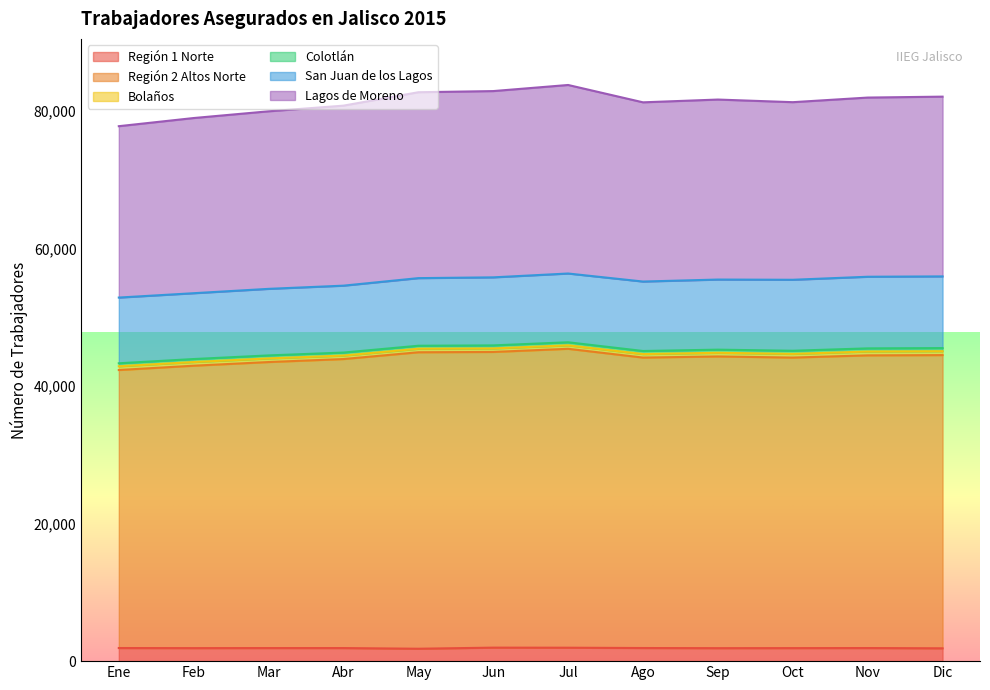

What is the label of the 8th point from the left?

Ago